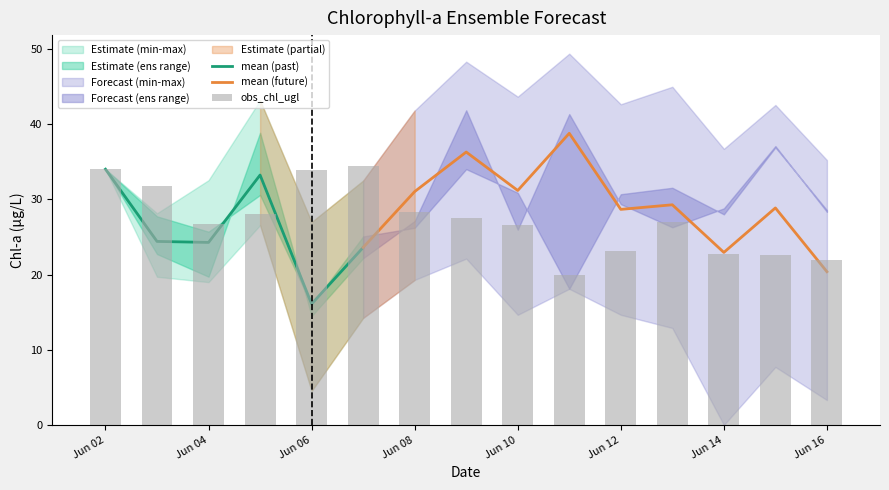

What is the greatest value displayed?

49.4